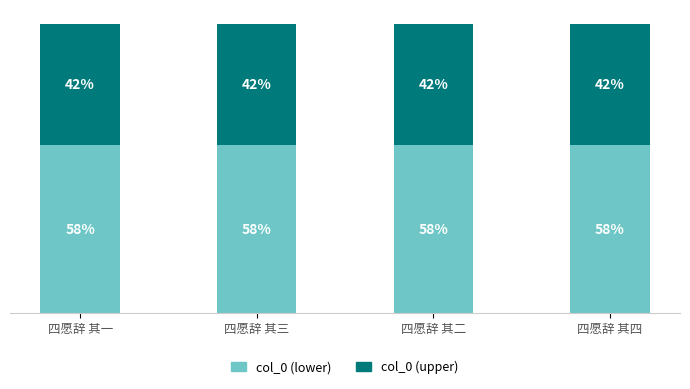

Rank the series by their average value, from highest to lowest.

col_0 (lower), col_0 (upper)